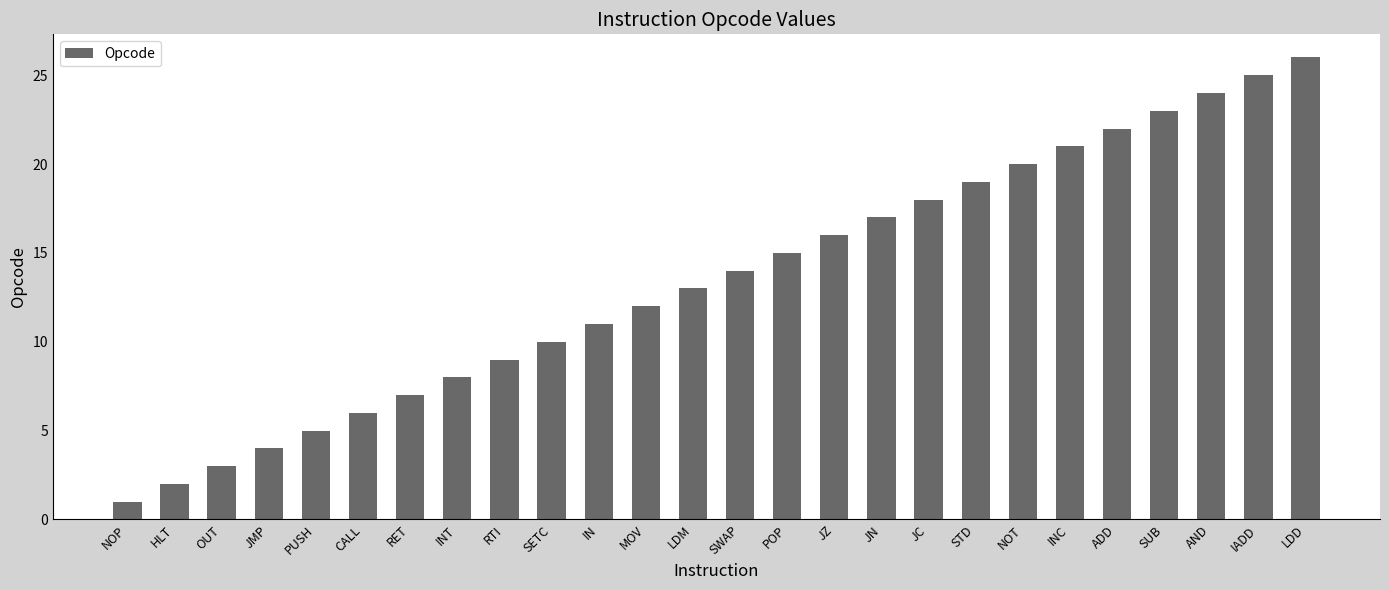

Reading right to left, list all the values displayed in this chart.

26	25	24	23	22	21	20	19	18	17	16	15	14	13	12	11	10	9	8	7	6	5	4	3	2	1